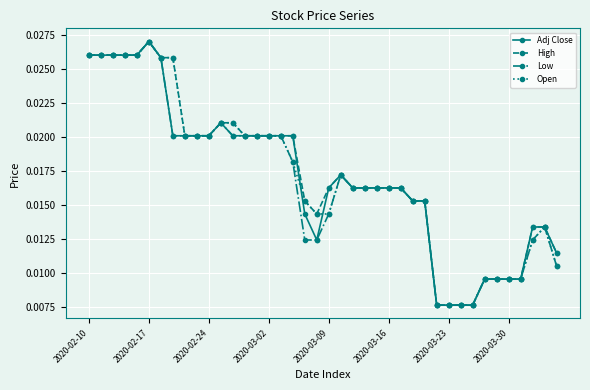

True or false: Open has more than 2 interior local peaks.

True